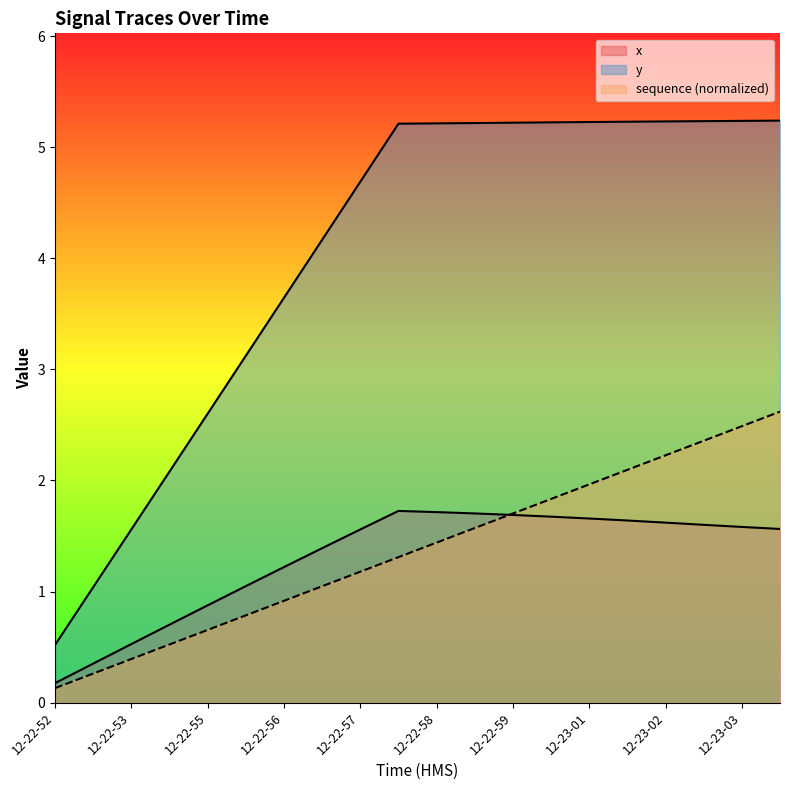

True or false: x has more than 2 points higher than both neighbors.

False